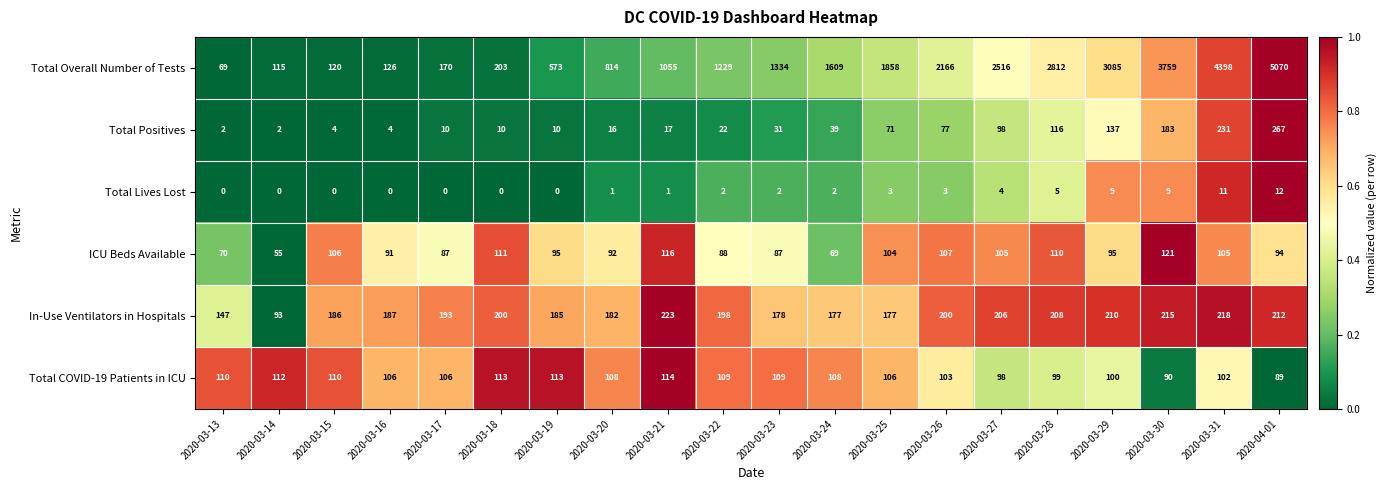

Which series has the widest spread of values?

Total Overall Number of Tests